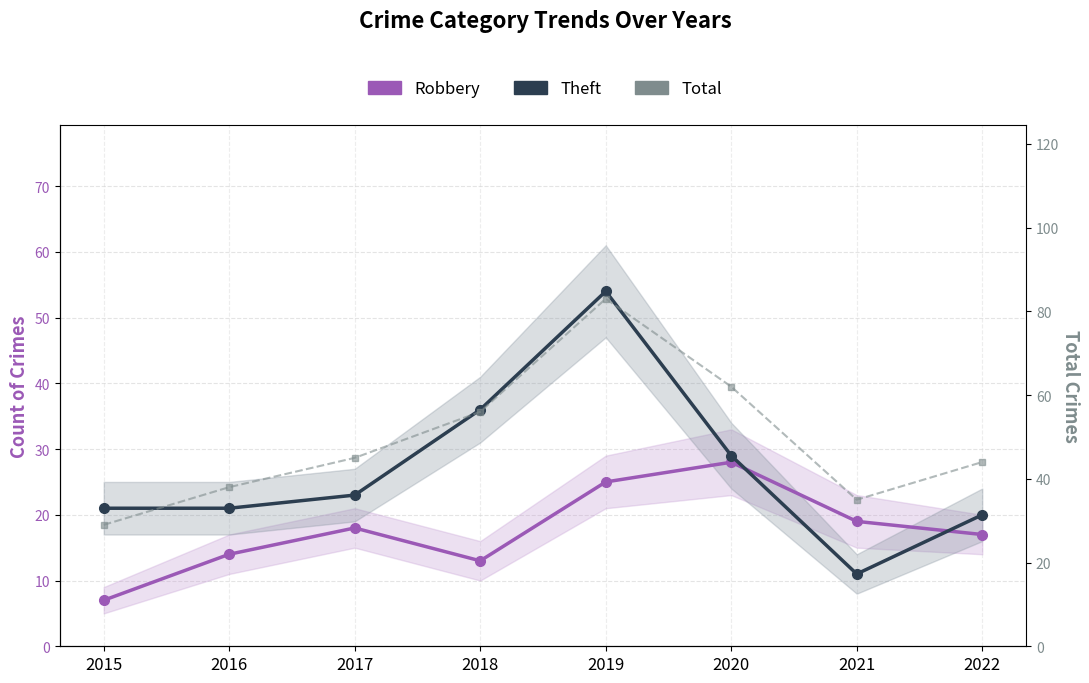

Is the value of Robbery at 2020 greater than the value of Total at 2019?

No